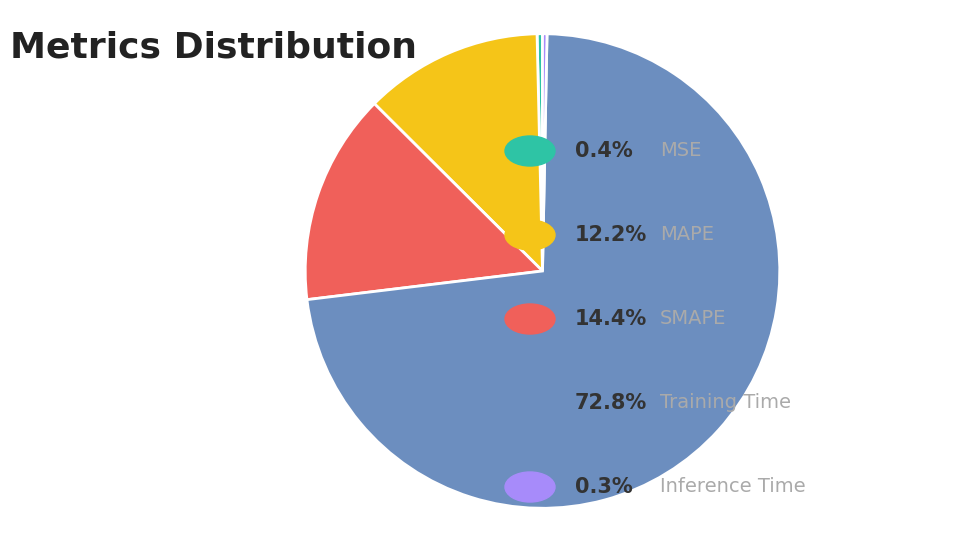

How many segments does this pie chart have?

5